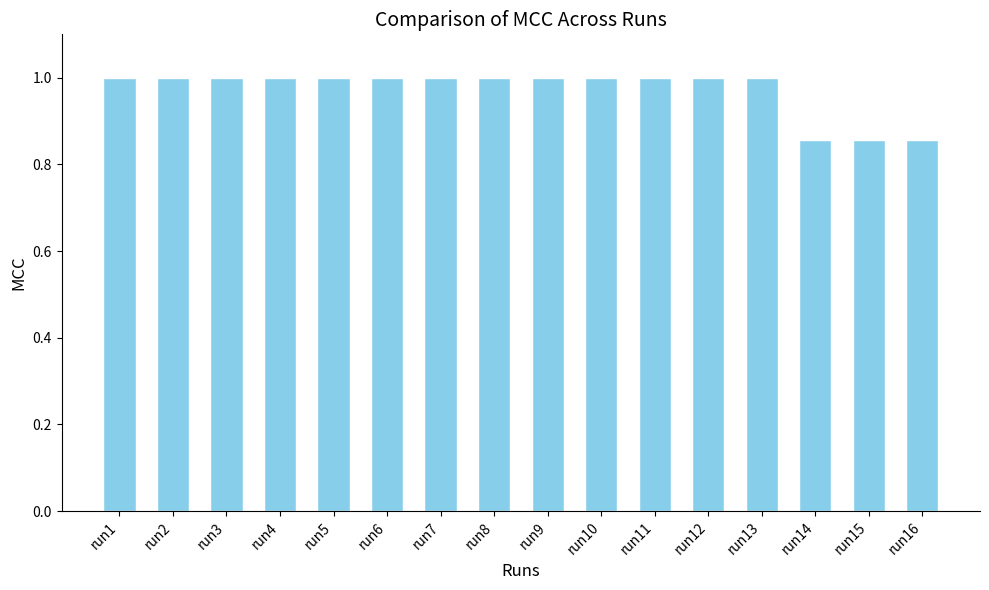

How many bars are there in total?

16